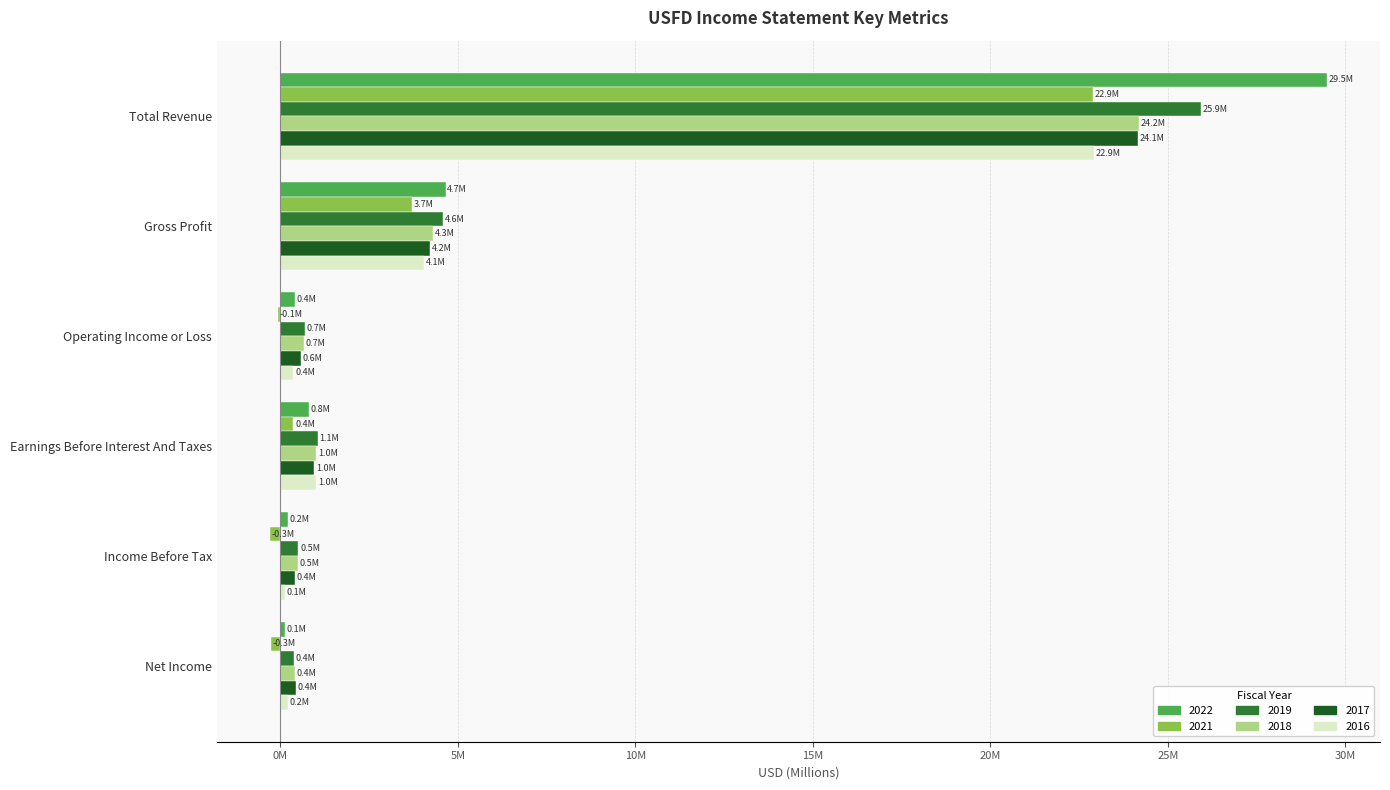

What is the sum of the 2022 values at Net Income and Operating Income or Loss?

0.5